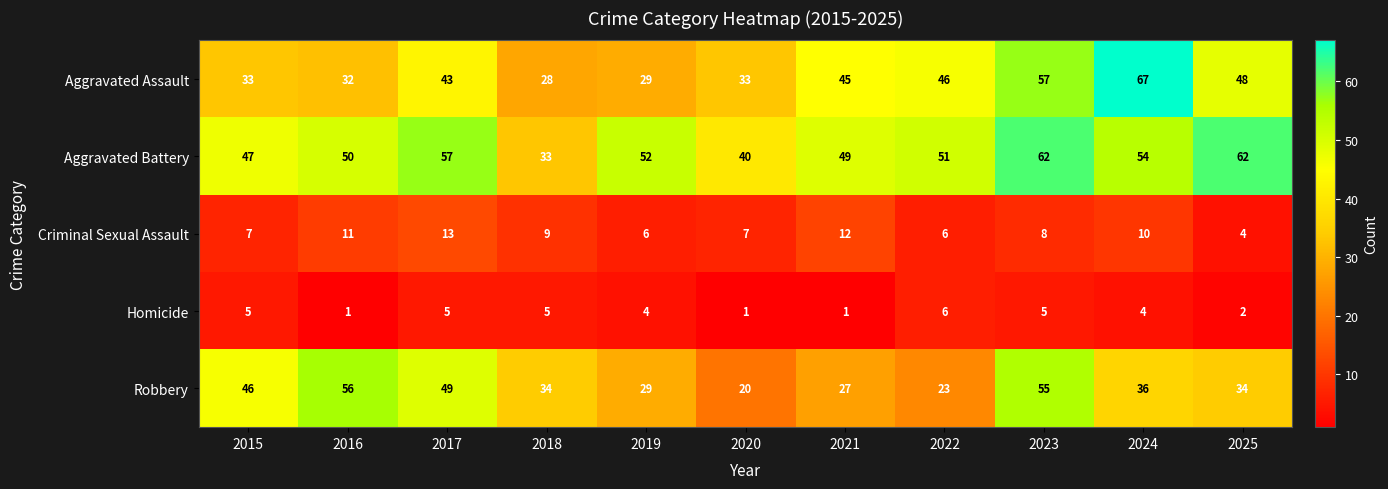

What is the average value of the Robbery series?

37